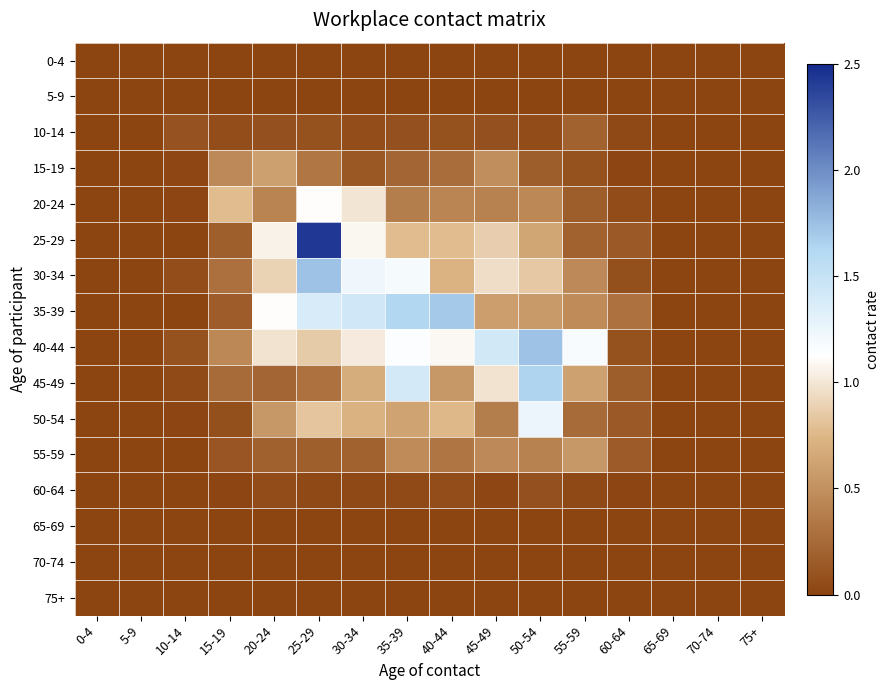

Reading left to right, what are all the values shown in this chart?

0-4: 0-4=0.0	5-9=0.0	10-14=0.0	15-19=0.0	20-24=0.0	25-29=0.0	30-34=0.0	35-39=0.0	40-44=0.0	45-49=0.0	50-54=0.0	55-59=0.0	60-64=0.0	65-69=0.0	70-74=0.0	75+=0.0
5-9: 0-4=0.0	5-9=0.0	10-14=0.0	15-19=0.0	20-24=0.0	25-29=0.0	30-34=0.0	35-39=0.0	40-44=0.0	45-49=0.0	50-54=0.0	55-59=0.0	60-64=0.0	65-69=0.0	70-74=0.0	75+=0.0
10-14: 0-4=0.0	5-9=0.0	10-14=0.1	15-19=0.1	20-24=0.1	25-29=0.1	30-34=0.1	35-39=0.1	40-44=0.1	45-49=0.1	50-54=0.1	55-59=0.2	60-64=0.0	65-69=0.0	70-74=0.0	75+=0.0
15-19: 0-4=0.0	5-9=0.0	10-14=0.0	15-19=0.5	20-24=0.6	25-29=0.3	30-34=0.1	35-39=0.2	40-44=0.3	45-49=0.5	50-54=0.2	55-59=0.1	60-64=0.0	65-69=0.0	70-74=0.0	75+=0.0
20-24: 0-4=0.0	5-9=0.0	10-14=0.0	15-19=0.8	20-24=0.4	25-29=1.1	30-34=1.0	35-39=0.4	40-44=0.4	45-49=0.4	50-54=0.4	55-59=0.2	60-64=0.1	65-69=0.0	70-74=0.0	75+=0.0
25-29: 0-4=0.0	5-9=0.0	10-14=0.0	15-19=0.2	20-24=1.1	25-29=2.4	30-34=1.1	35-39=0.8	40-44=0.8	45-49=0.9	50-54=0.6	55-59=0.2	60-64=0.1	65-69=0.0	70-74=0.0	75+=0.0
30-34: 0-4=0.0	5-9=0.0	10-14=0.1	15-19=0.3	20-24=0.9	25-29=1.7	30-34=1.2	35-39=1.2	40-44=0.7	45-49=1.0	50-54=0.8	55-59=0.5	60-64=0.1	65-69=0.0	70-74=0.0	75+=0.0
35-39: 0-4=0.0	5-9=0.0	10-14=0.0	15-19=0.2	20-24=1.1	25-29=1.4	30-34=1.4	35-39=1.6	40-44=1.7	45-49=0.6	50-54=0.6	55-59=0.5	60-64=0.3	65-69=0.0	70-74=0.0	75+=0.0
40-44: 0-4=0.0	5-9=0.0	10-14=0.1	15-19=0.4	20-24=1.0	25-29=0.9	30-34=1.0	35-39=1.1	40-44=1.1	45-49=1.4	50-54=1.7	55-59=1.2	60-64=0.1	65-69=0.0	70-74=0.0	75+=0.0
45-49: 0-4=0.0	5-9=0.0	10-14=0.0	15-19=0.3	20-24=0.2	25-29=0.3	30-34=0.7	35-39=1.4	40-44=0.6	45-49=1.0	50-54=1.6	55-59=0.6	60-64=0.2	65-69=0.0	70-74=0.0	75+=0.0
50-54: 0-4=0.0	5-9=0.0	10-14=0.0	15-19=0.1	20-24=0.5	25-29=0.8	30-34=0.7	35-39=0.6	40-44=0.8	45-49=0.4	50-54=1.3	55-59=0.3	60-64=0.1	65-69=0.0	70-74=0.0	75+=0.0
55-59: 0-4=0.0	5-9=0.0	10-14=0.0	15-19=0.1	20-24=0.2	25-29=0.2	30-34=0.2	35-39=0.5	40-44=0.3	45-49=0.5	50-54=0.4	55-59=0.5	60-64=0.2	65-69=0.0	70-74=0.0	75+=0.0
60-64: 0-4=0.0	5-9=0.0	10-14=0.0	15-19=0.0	20-24=0.1	25-29=0.0	30-34=0.0	35-39=0.0	40-44=0.1	45-49=0.0	50-54=0.1	55-59=0.0	60-64=0.0	65-69=0.0	70-74=0.0	75+=0.0
65-69: 0-4=0.0	5-9=0.0	10-14=0.0	15-19=0.0	20-24=0.0	25-29=0.0	30-34=0.0	35-39=0.0	40-44=0.0	45-49=0.0	50-54=0.0	55-59=0.0	60-64=0.0	65-69=0.0	70-74=0.0	75+=0.0
70-74: 0-4=0.0	5-9=0.0	10-14=0.0	15-19=0.0	20-24=0.0	25-29=0.0	30-34=0.0	35-39=0.0	40-44=0.0	45-49=0.0	50-54=0.0	55-59=0.0	60-64=0.0	65-69=0.0	70-74=0.0	75+=0.0
75+: 0-4=0.0	5-9=0.0	10-14=0.0	15-19=0.0	20-24=0.0	25-29=0.0	30-34=0.0	35-39=0.0	40-44=0.0	45-49=0.0	50-54=0.0	55-59=0.0	60-64=0.0	65-69=0.0	70-74=0.0	75+=0.0